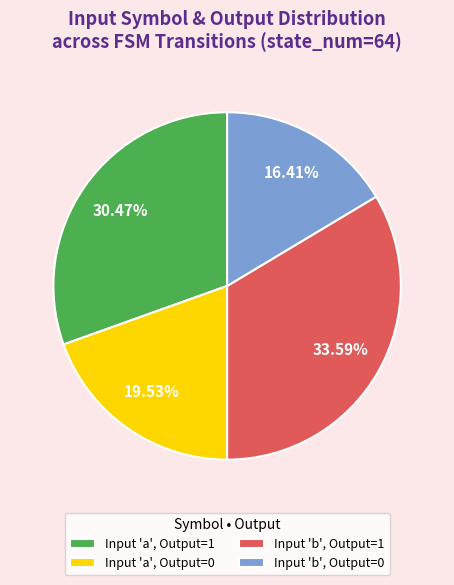

Is there any slice that represents more than half of the pie?

No